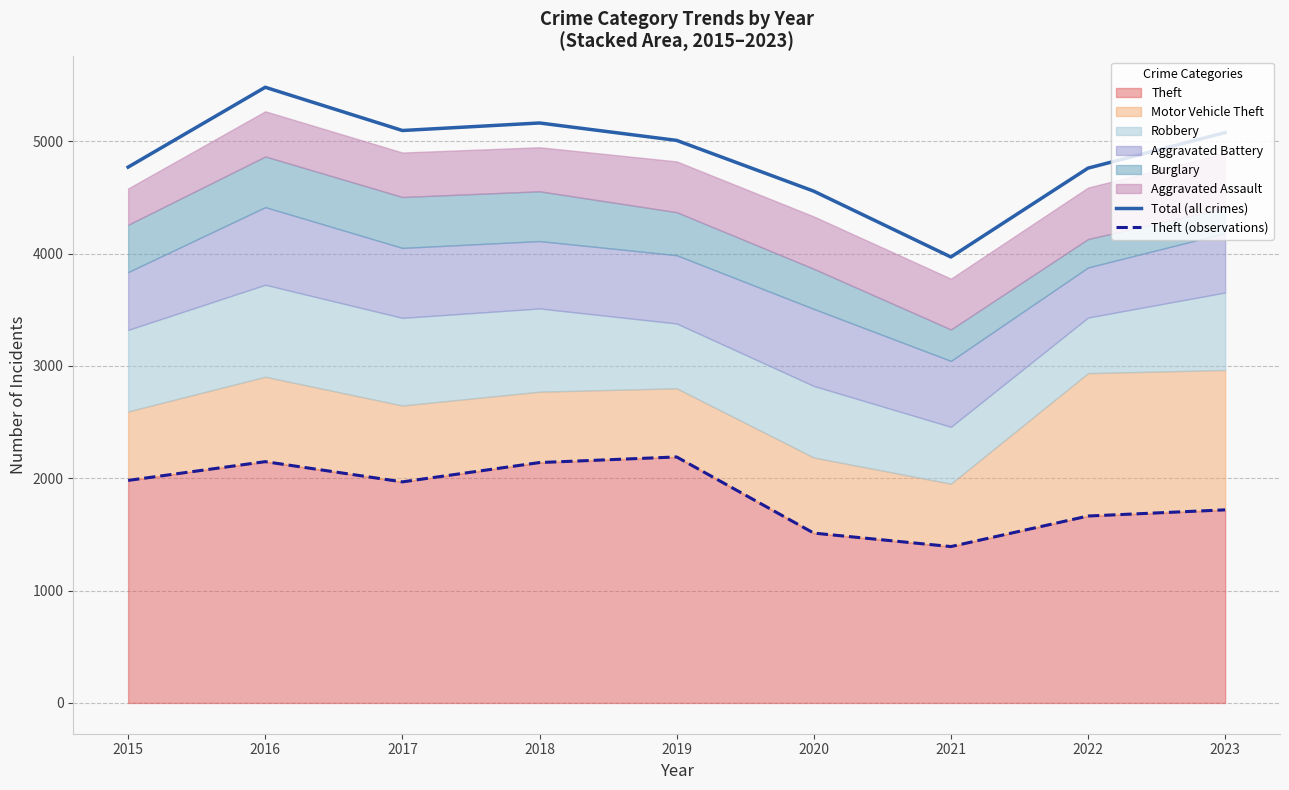

What is the average value of the Theft (observations) series?

1857